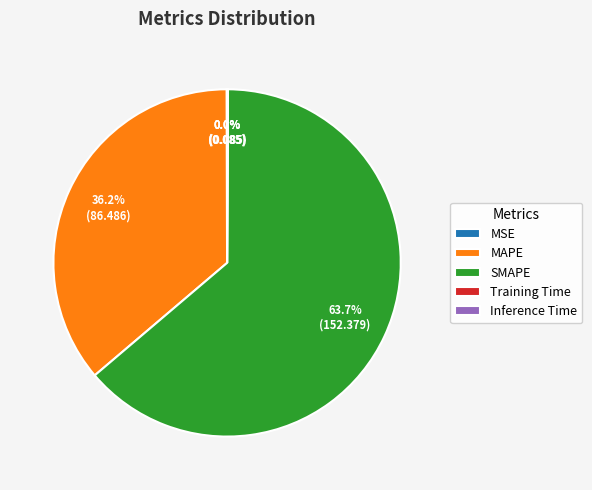

Does SMAPE account for over 50% of the chart?

Yes